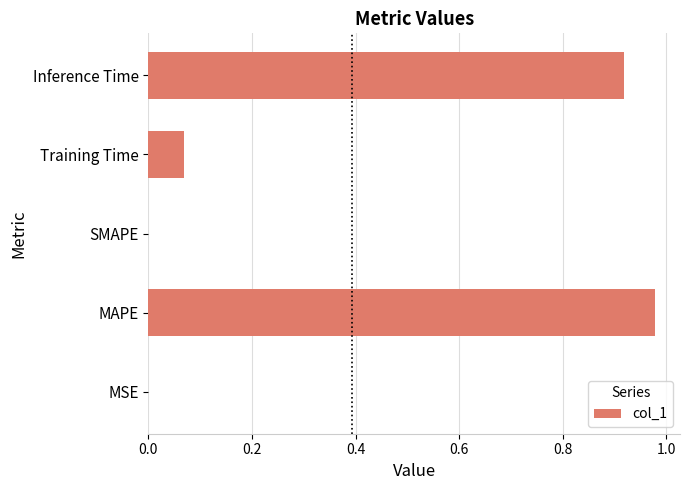

Which has a higher value, MSE or MAPE?

MAPE